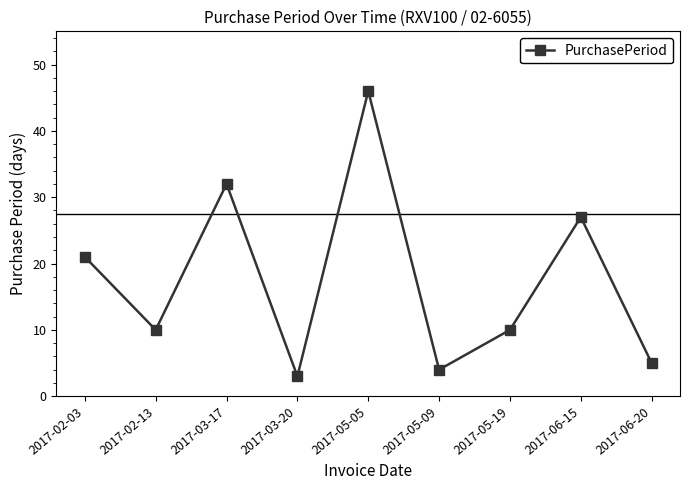

What is the label of the 4th point from the right?

2017-05-09